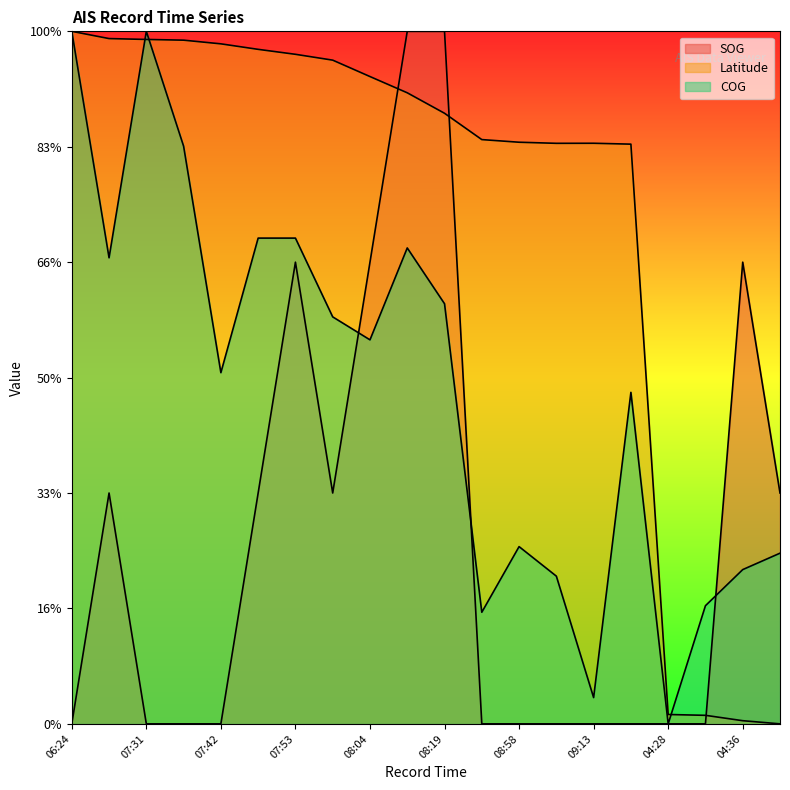

What position from the right is 07:53?

14